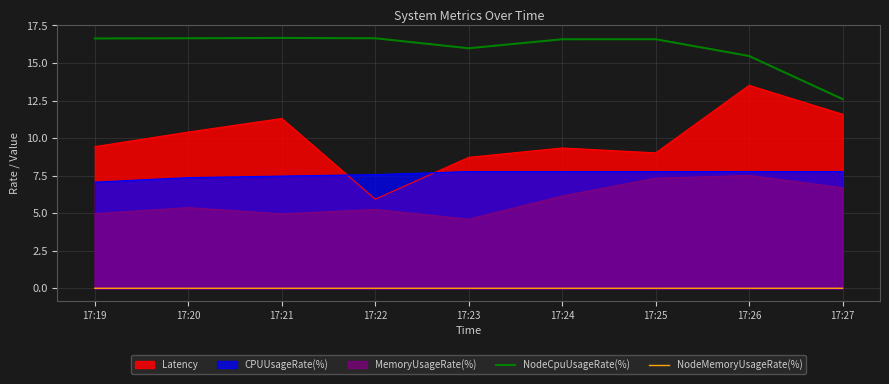

At which category does the chart reach its minimum across all series?

17:23